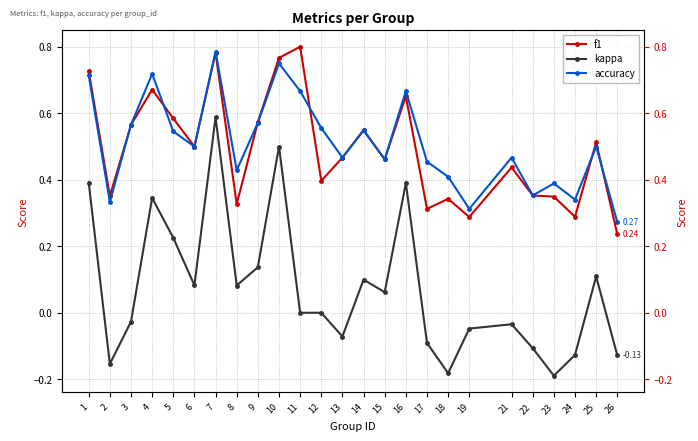

Reading right to left, what are all the values shown in this chart?

f1: 0.2	0.5	0.3	0.3	0.4	0.4	0.3	0.3	0.3	0.7	0.5	0.5	0.5	0.4	0.8	0.8	0.6	0.3	0.8	0.5	0.6	0.7	0.6	0.4	0.7
kappa: -0.1	0.1	-0.1	-0.2	-0.1	-0.0	-0.0	-0.2	-0.1	0.4	0.1	0.1	-0.1	0.0	0.0	0.5	0.1	0.1	0.6	0.1	0.2	0.3	-0.0	-0.2	0.4
accuracy: 0.3	0.5	0.3	0.4	0.4	0.5	0.3	0.4	0.5	0.7	0.5	0.5	0.5	0.6	0.7	0.8	0.6	0.4	0.8	0.5	0.5	0.7	0.6	0.3	0.7